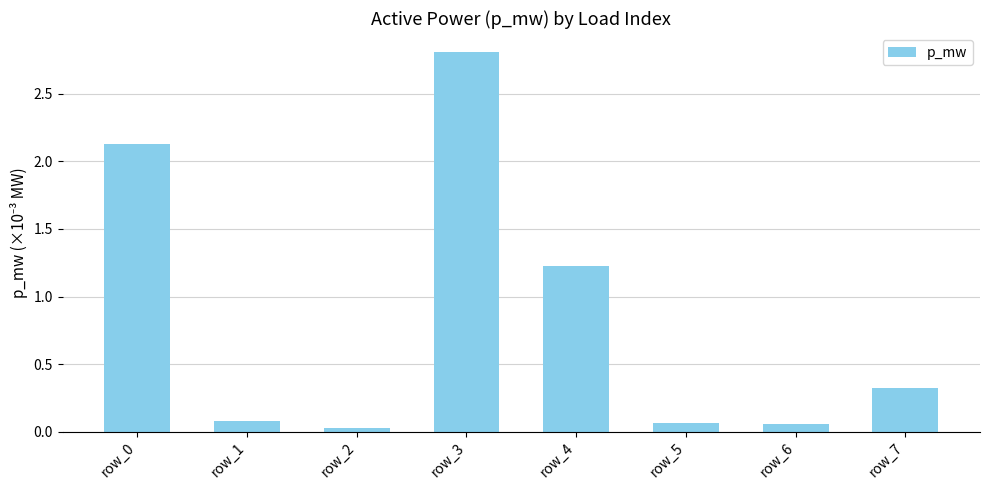

Where is the data nearest to the value 1?

row_4